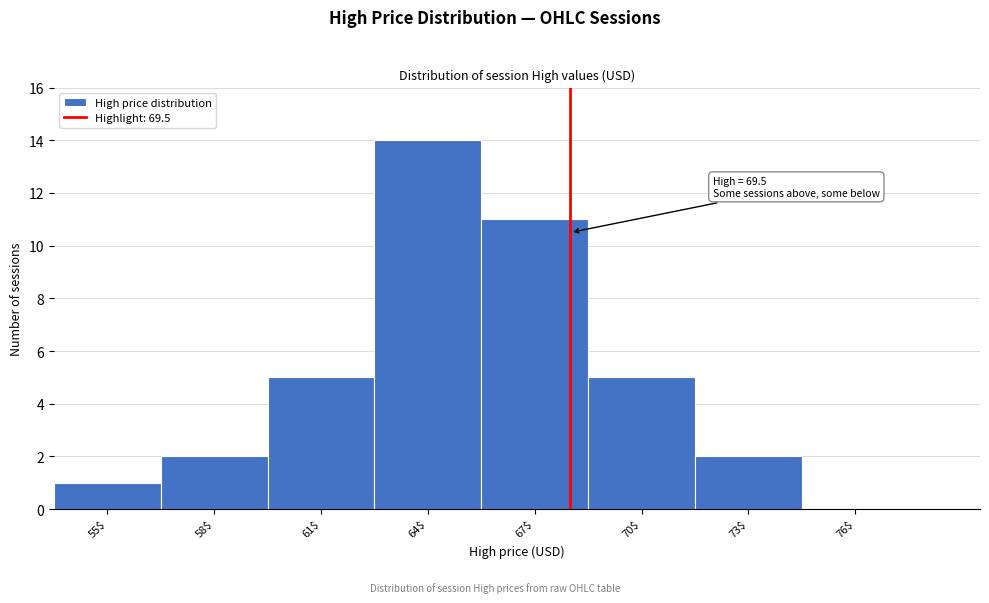

Read the value at 67$.

11